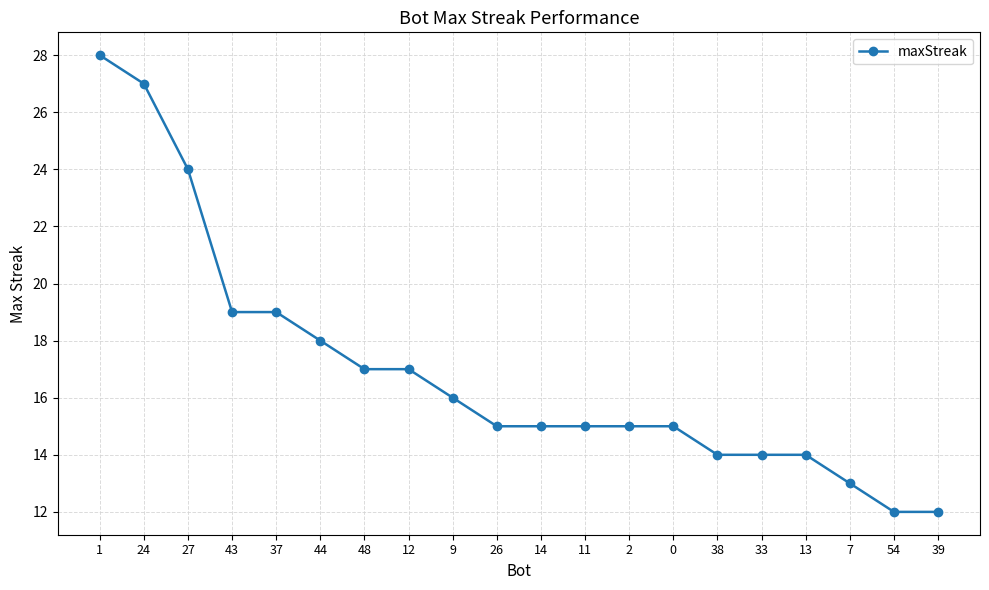

At which category does the chart reach its peak across all series?

1